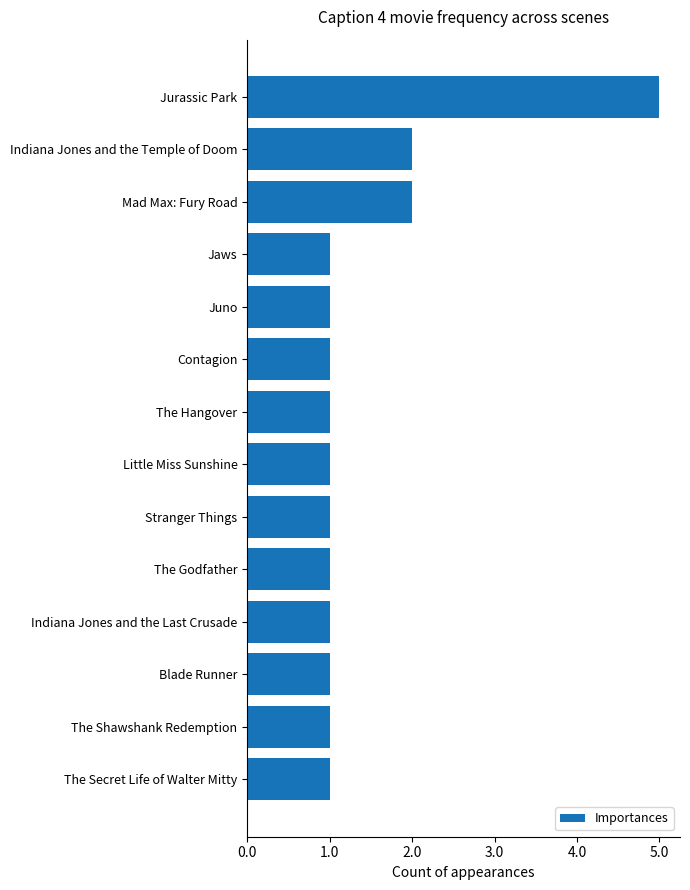

Reading top to bottom, transcribe all the data shown in this chart.

5	2	2	1	1	1	1	1	1	1	1	1	1	1